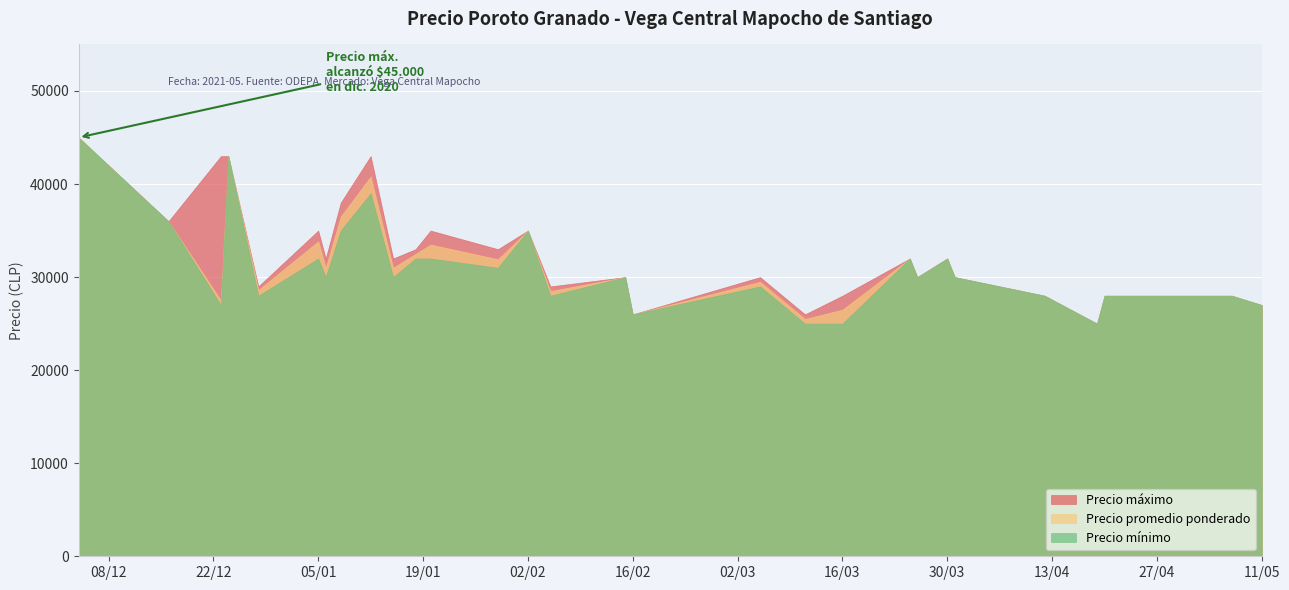

At 2021-02-02, list the series in order from smallest to largest.

Precio máximo, Precio promedio ponderado, Precio mínimo